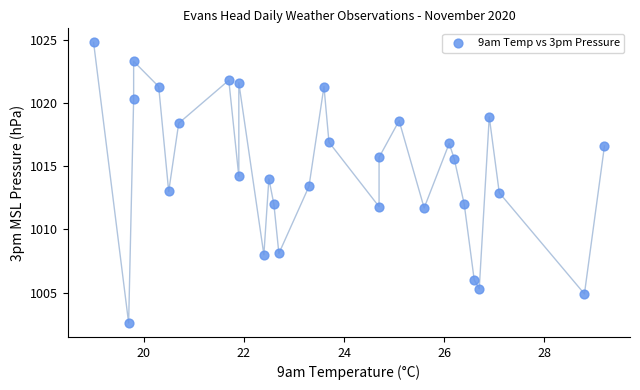

What is the range of X values (max minus min)?

10.2